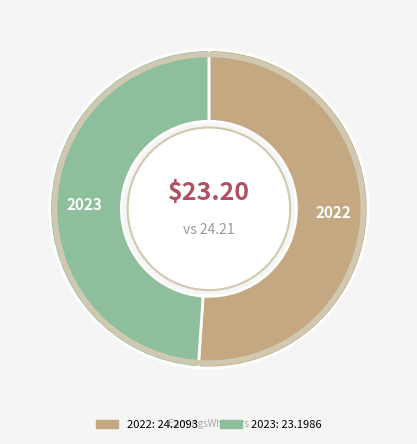

Which category accounts for the majority?

2022